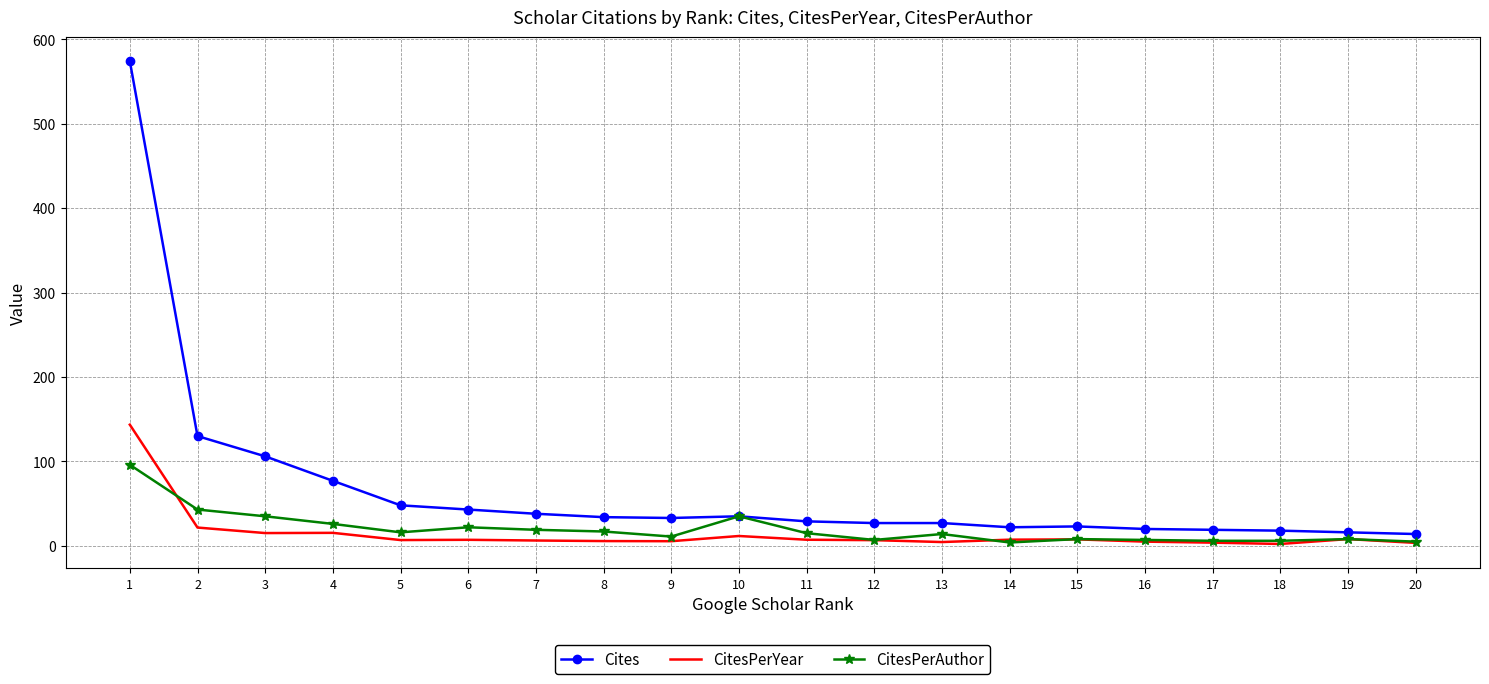

Where is CitesPerAuthor nearest to the value 50?

2